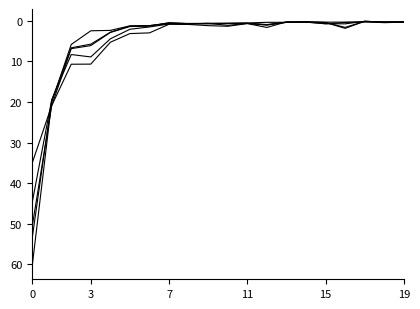

How many series are shown in this chart?

5